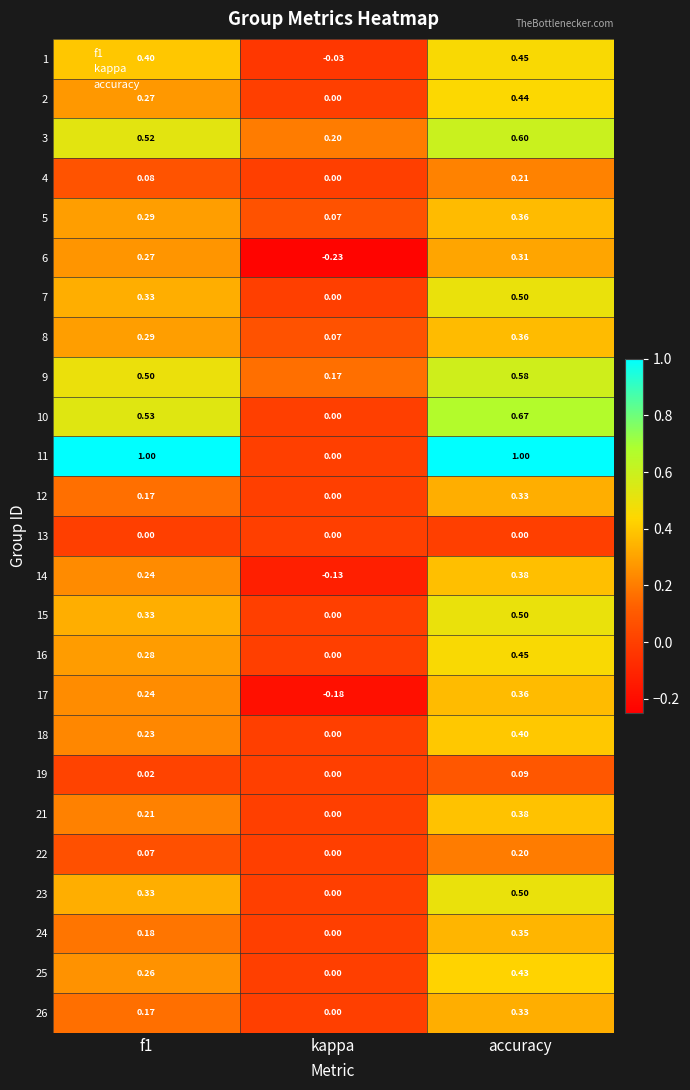

At which label is 26 closest to 0?

kappa